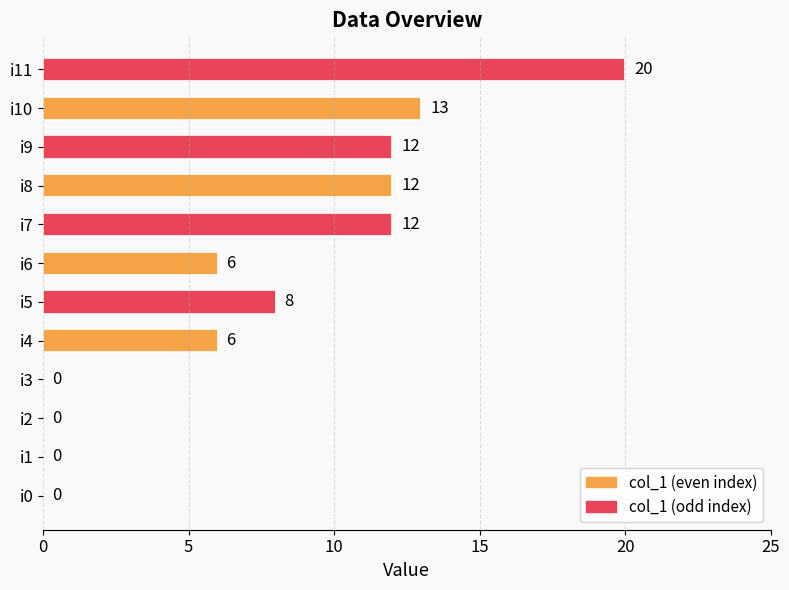

What is the average value?

7